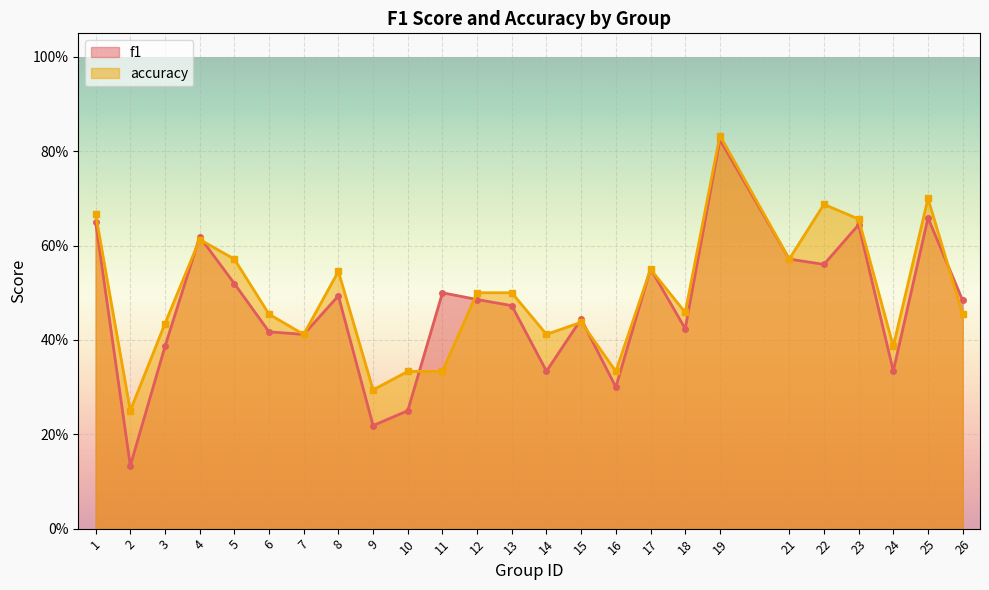

Which series has the widest spread of values?

f1